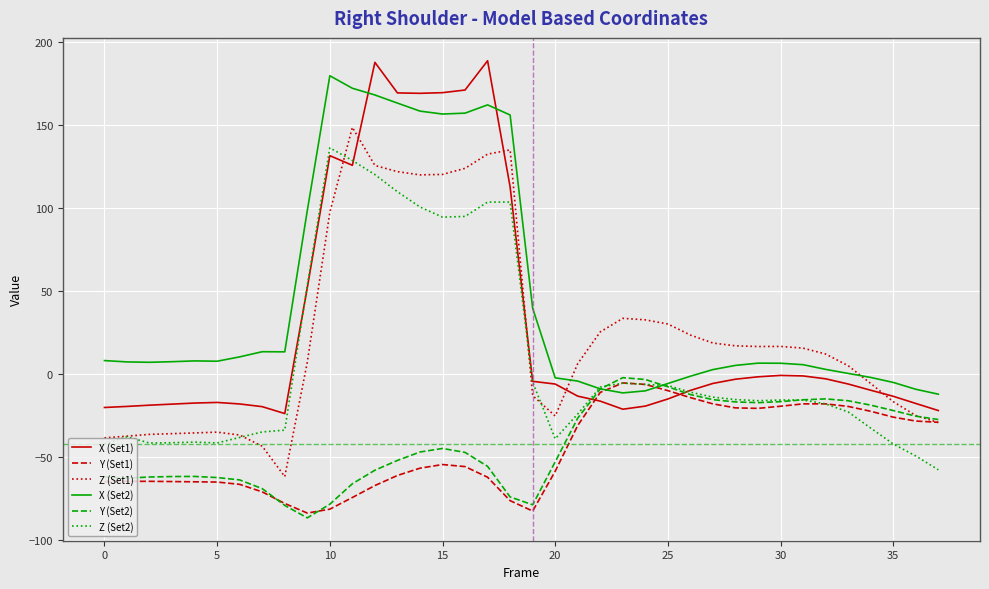

After their last crossing, which series has the higher values: Y (Set1) or X (Set1)?

X (Set1)